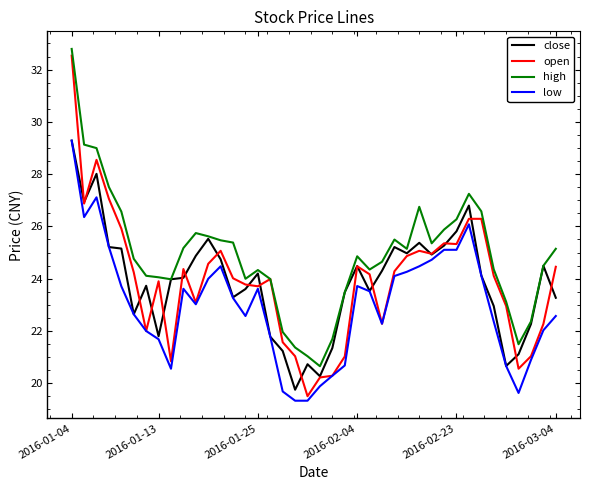

True or false: high and low cross at least once.

False